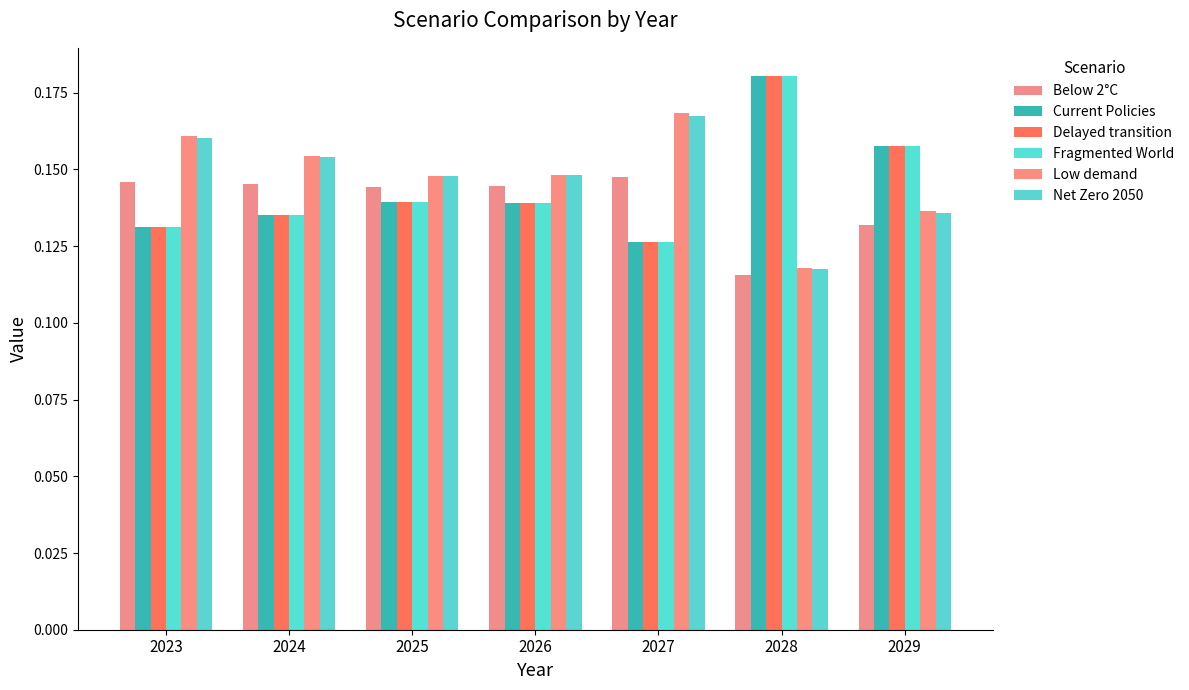

How many Fragmented World values are between 0 and 1?

7